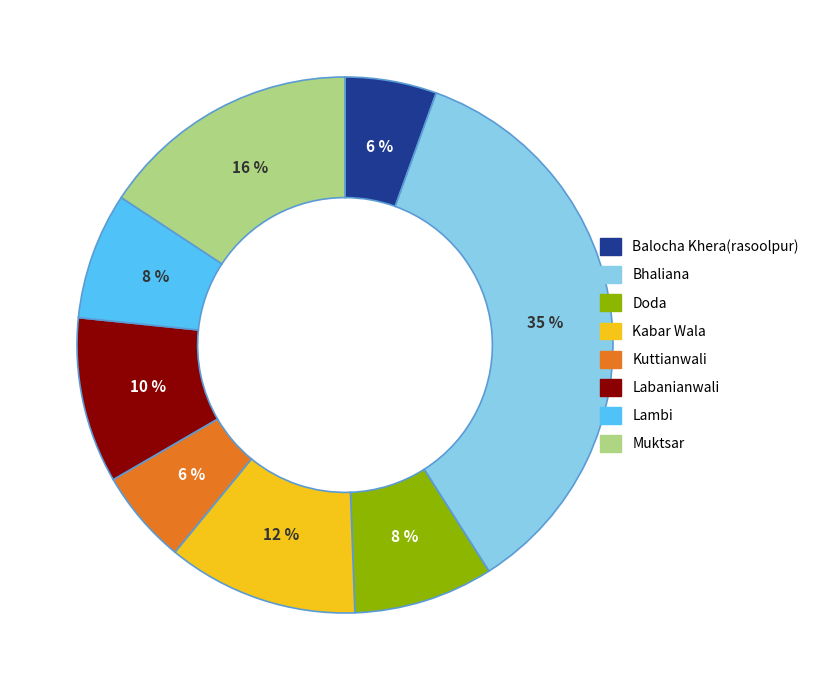

Is there a majority slice in this chart?

No